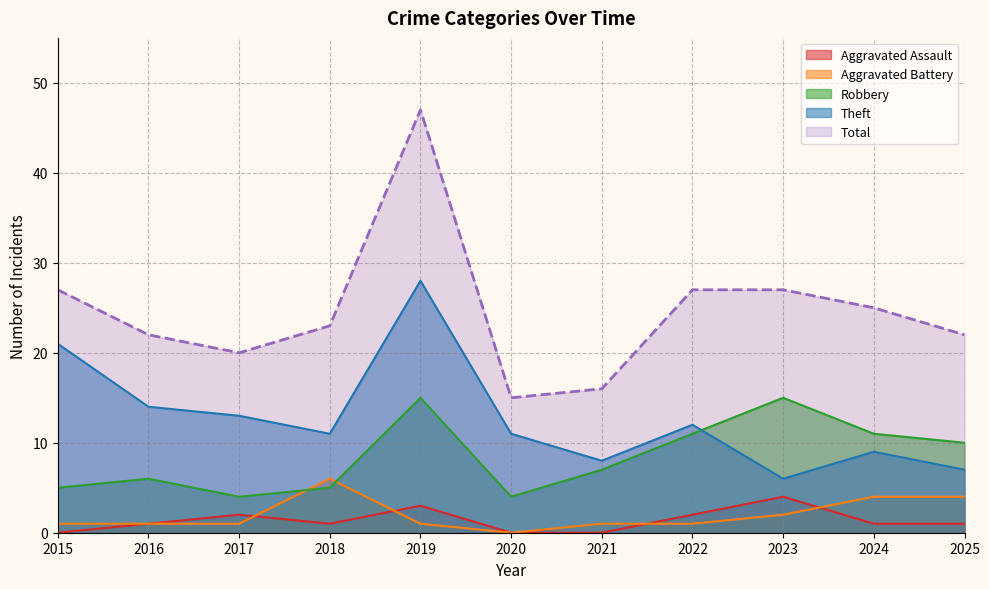

The value of Aggravated Assault at 2016 is 1. True or false?

True